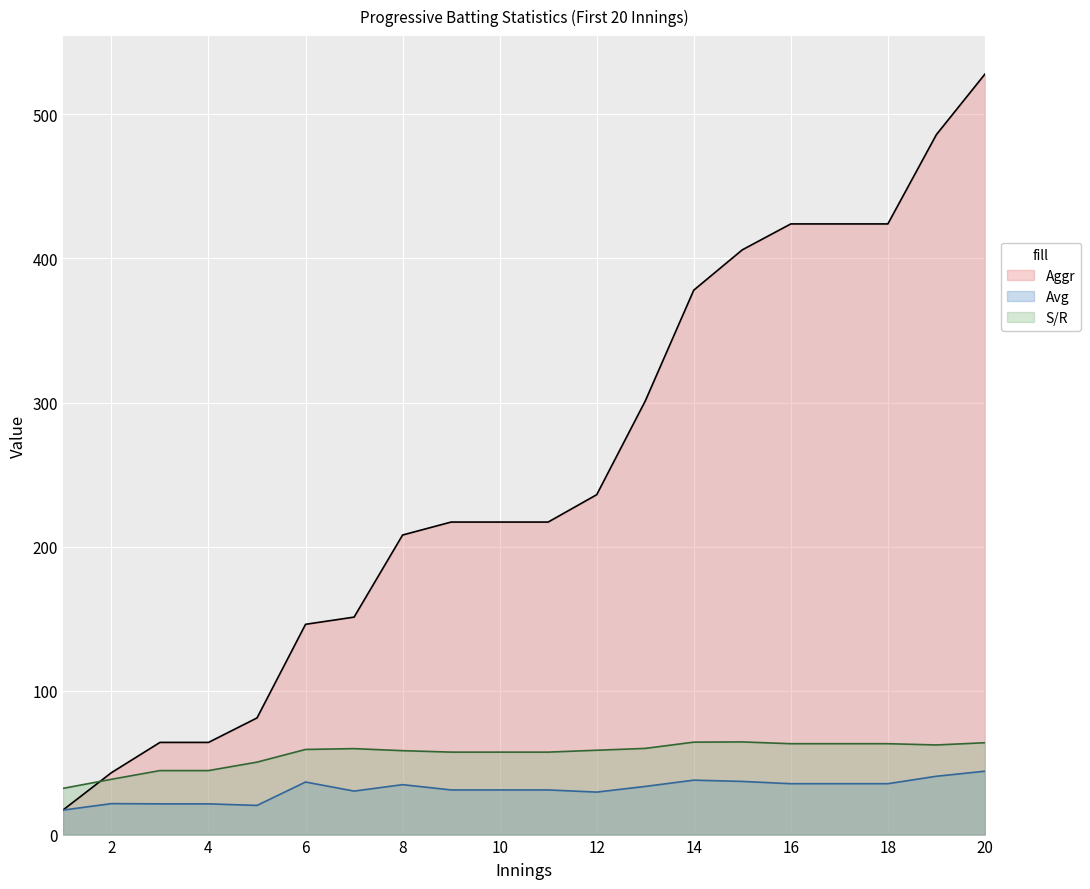

The value of Aggr at 18 is 270.1. True or false?

False